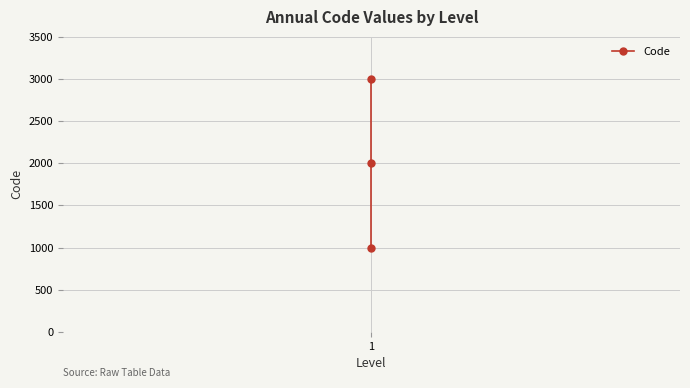

How many data points does each series have?

3